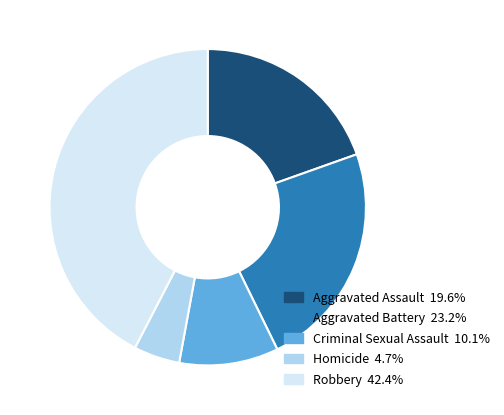

How many slices are in this pie chart?

5